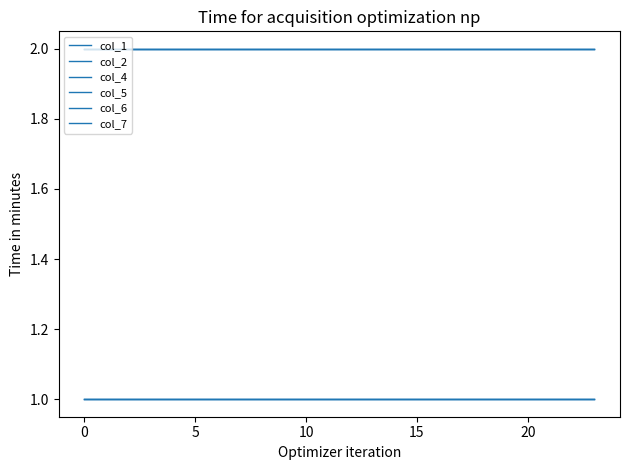

Does the chart display data point markers on the line(s)?

No